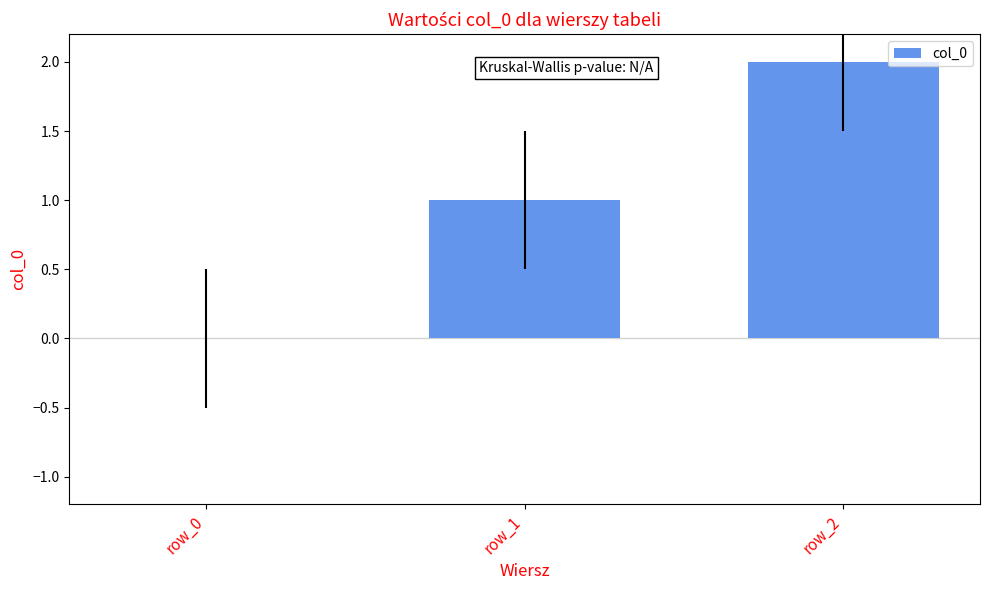

At which label is the value closest to 1?

row_1